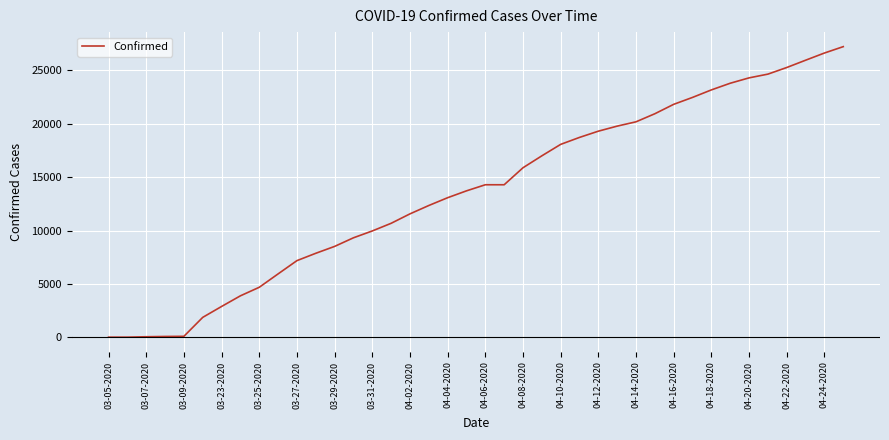

What is the sum of all values?

547716